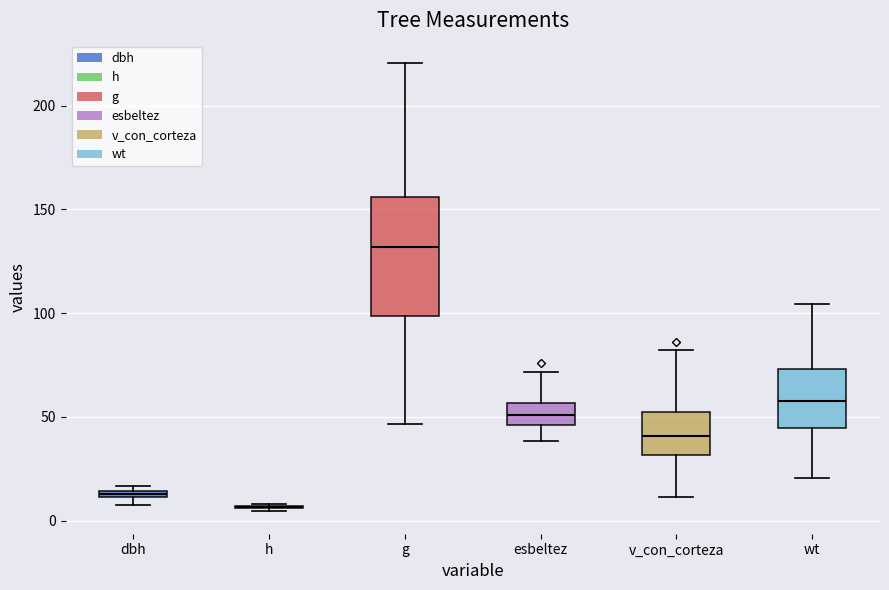

Which box is the tallest, from its lower edge to its upper edge?

g